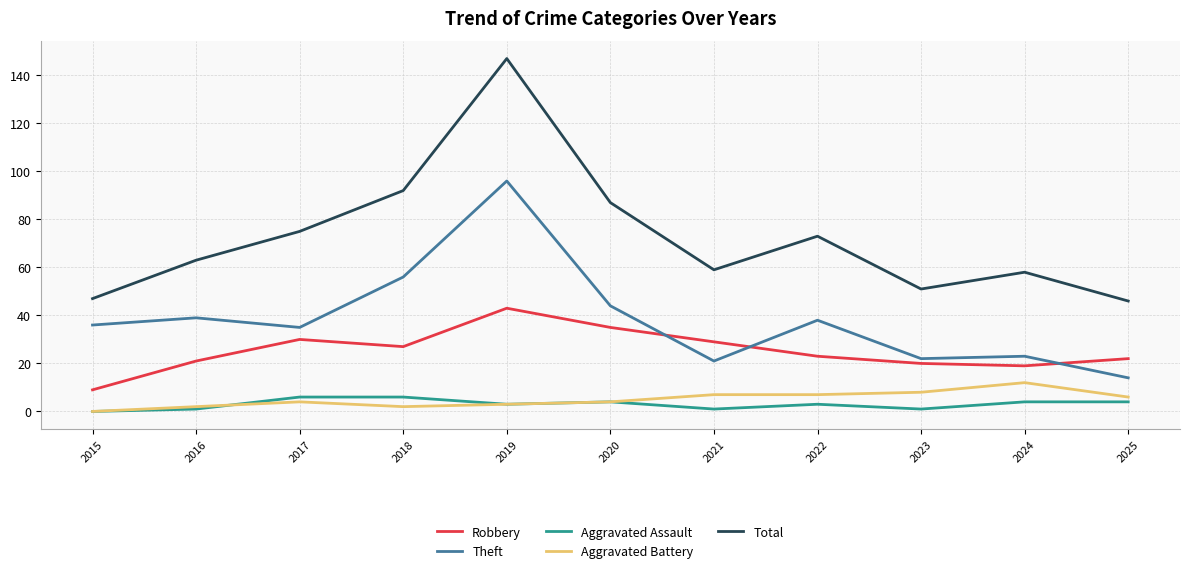

True or false: Aggravated Battery and Theft intersect in this chart.

False